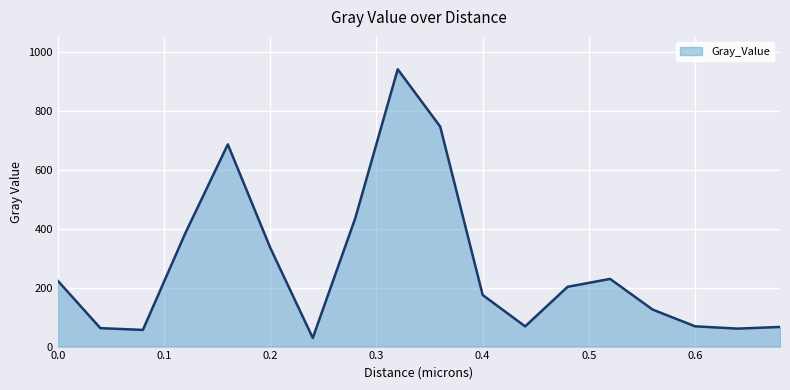

Does the chart display data point markers on the line(s)?

No